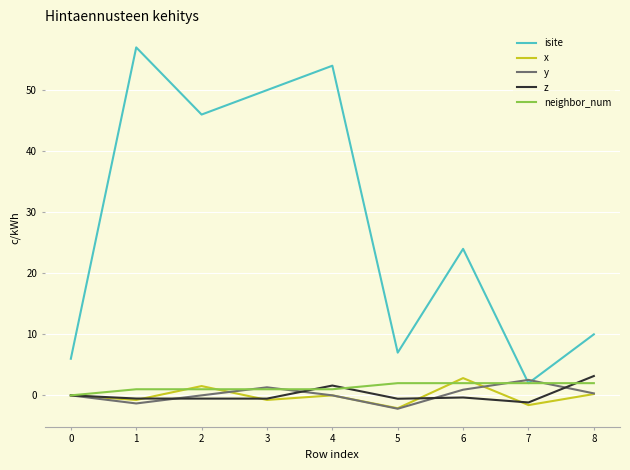

Between 1 and 7, which series saw the biggest shift?

isite